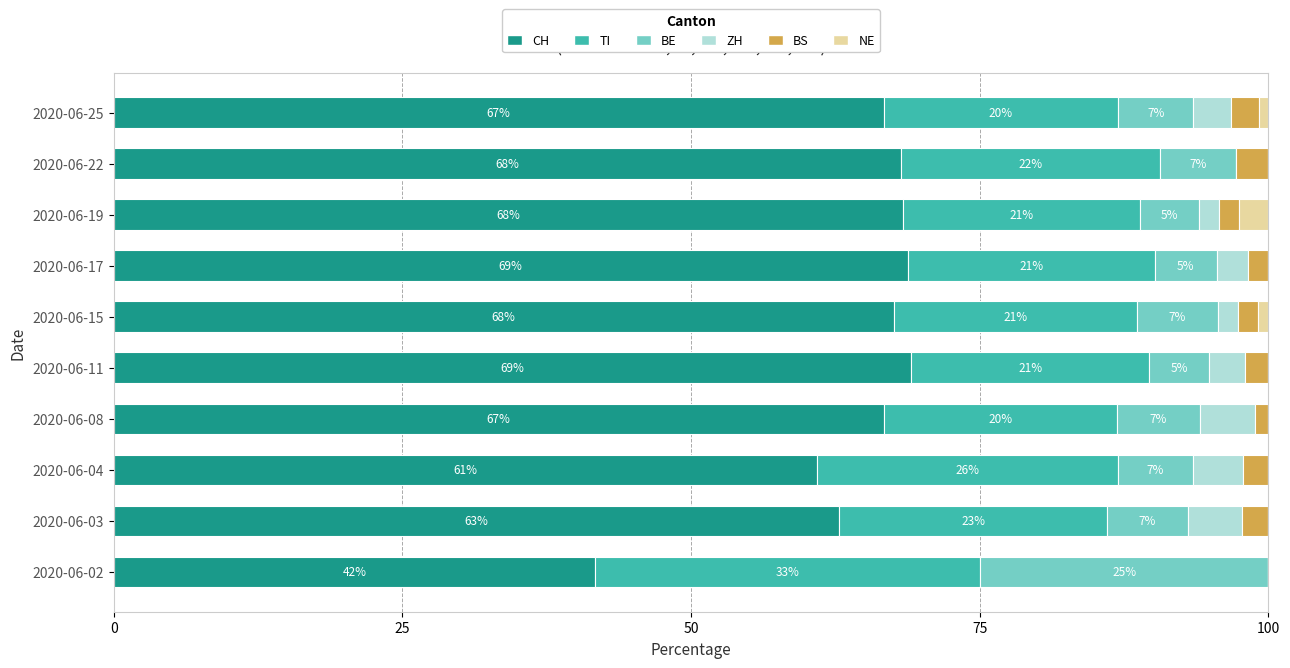

At which label is CH closest to 55?

2020-06-04